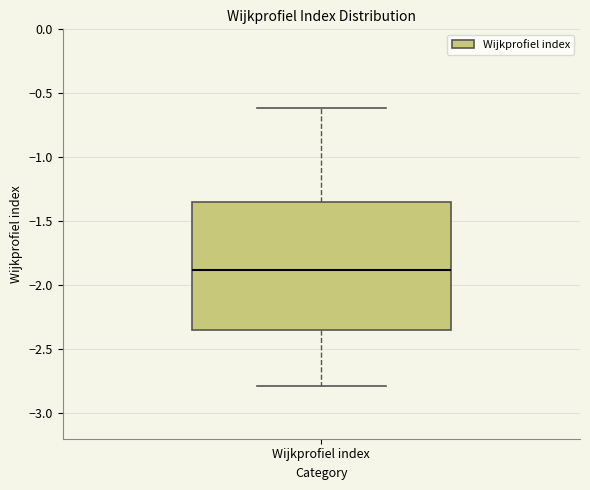

Where is the upper edge of the box for Wijkprofiel index on the y-axis? The values are not printed on the chart, so give them approximately, as read against the axis.

-1.35